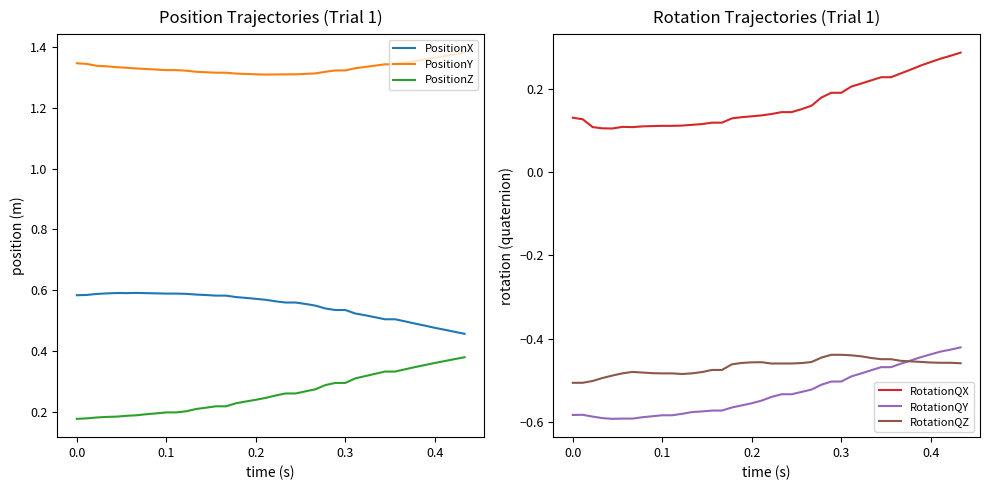

True or false: PositionY and PositionZ cross at least once.

False